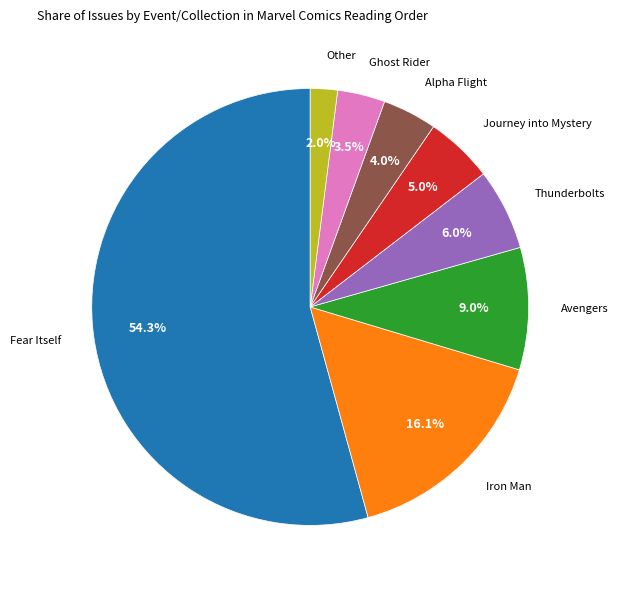

Which has a higher value, Alpha Flight or Ghost Rider?

Alpha Flight